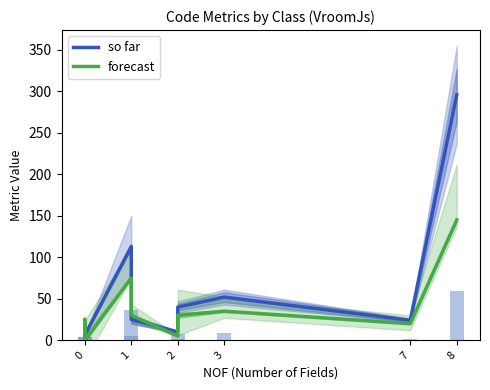

How many values in the so far series are below 24?

5